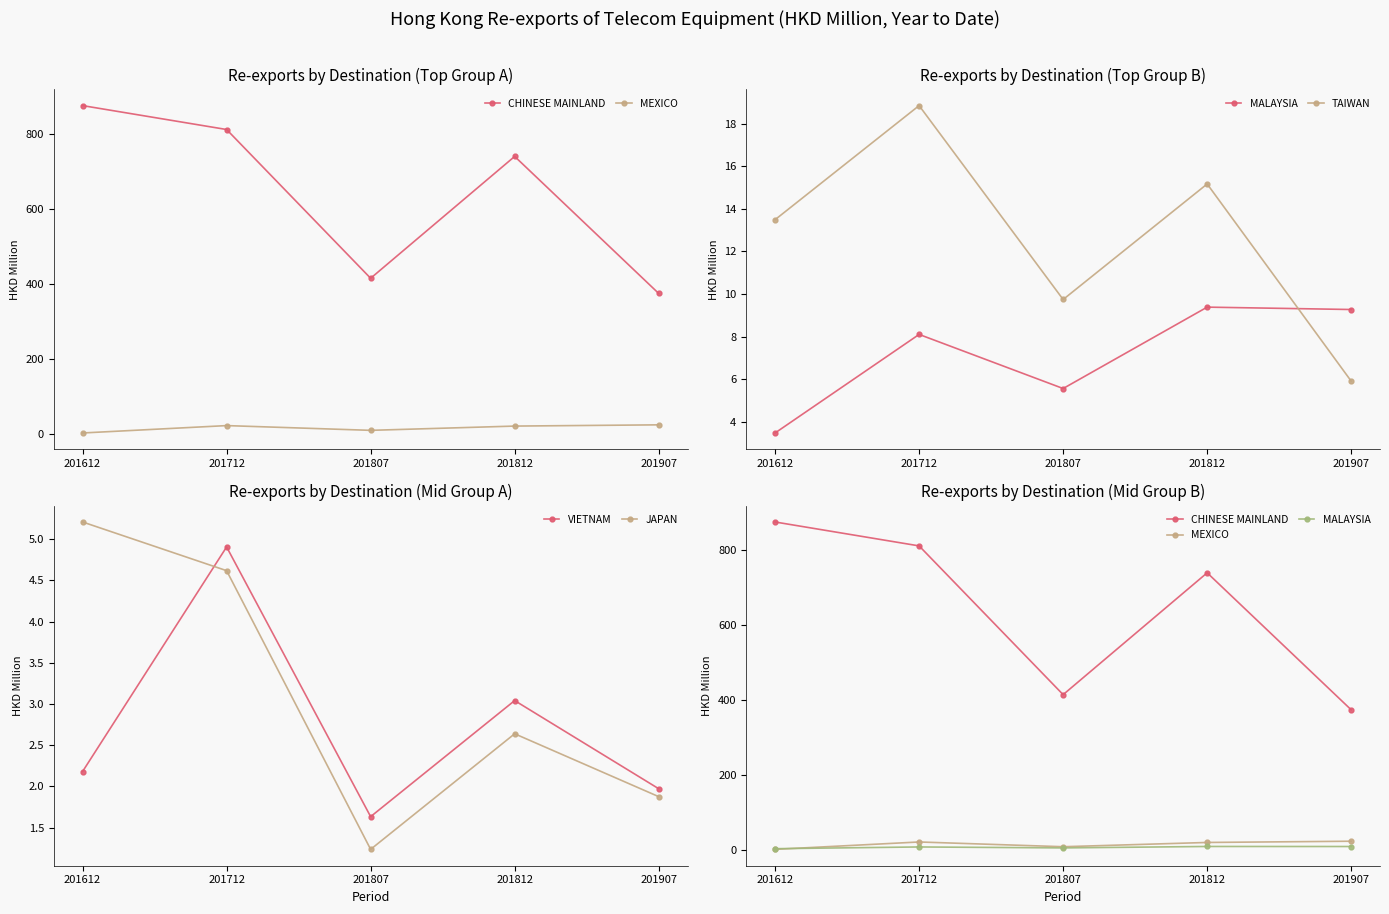

Which series has the largest total across all categories?

CHINESE MAINLAND